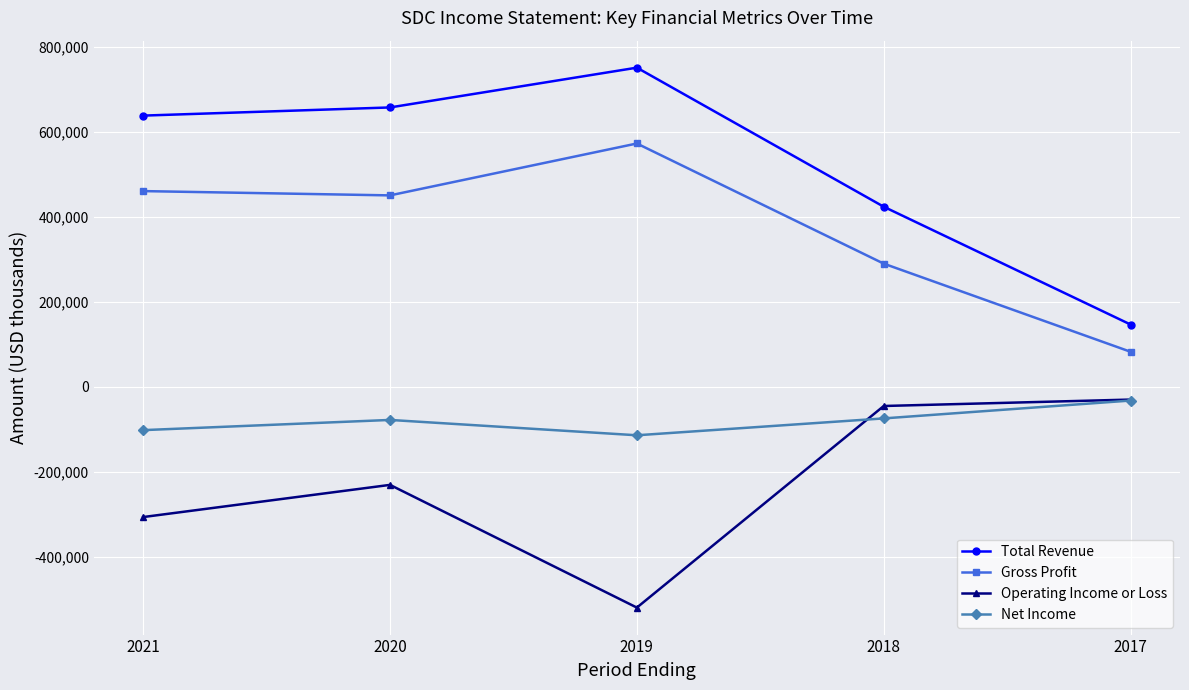

Count the number of data series in this chart.

4